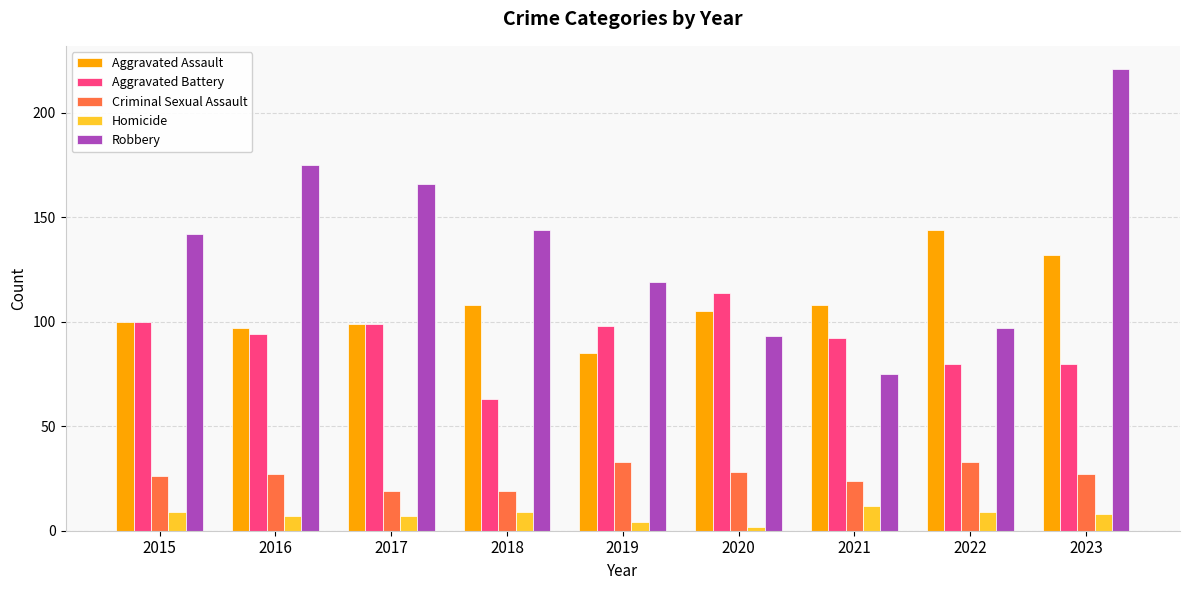

What is the lowest value of the Aggravated Battery series?

63